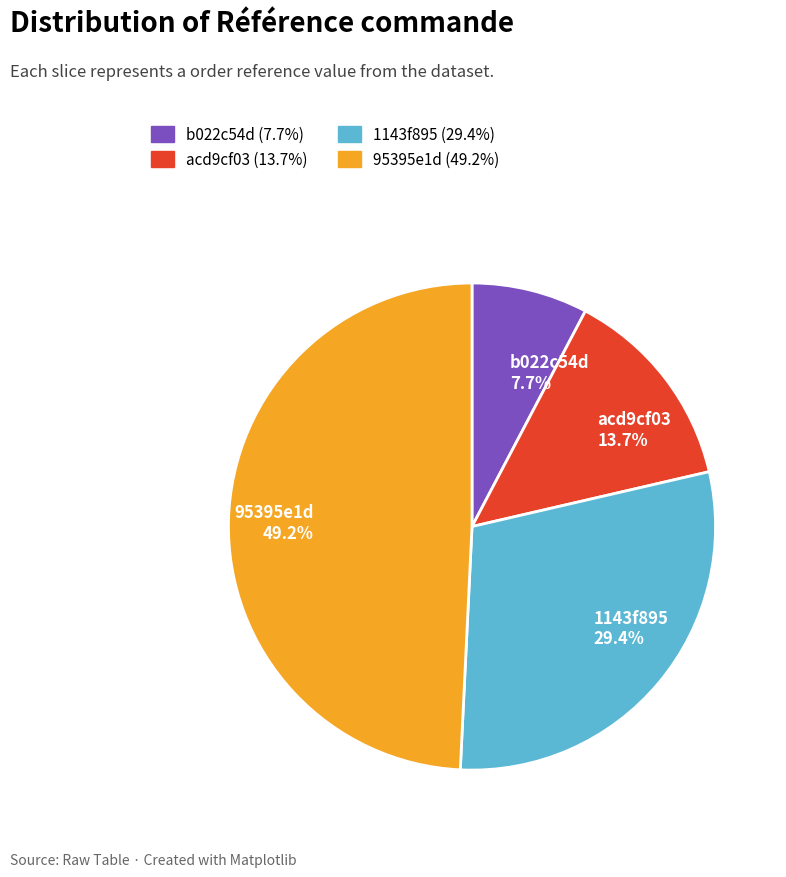

Which has a higher value, acd9cf03 or 1143f895?

1143f895